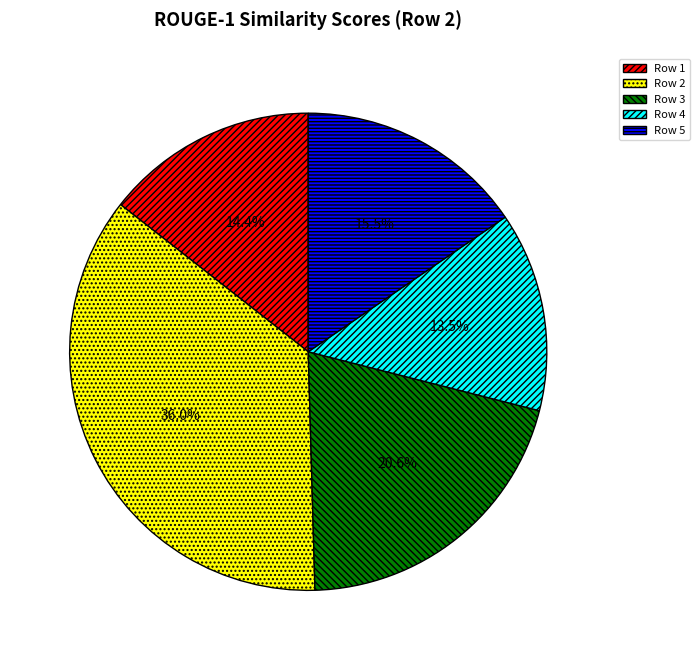

Is there any slice that represents more than half of the pie?

No